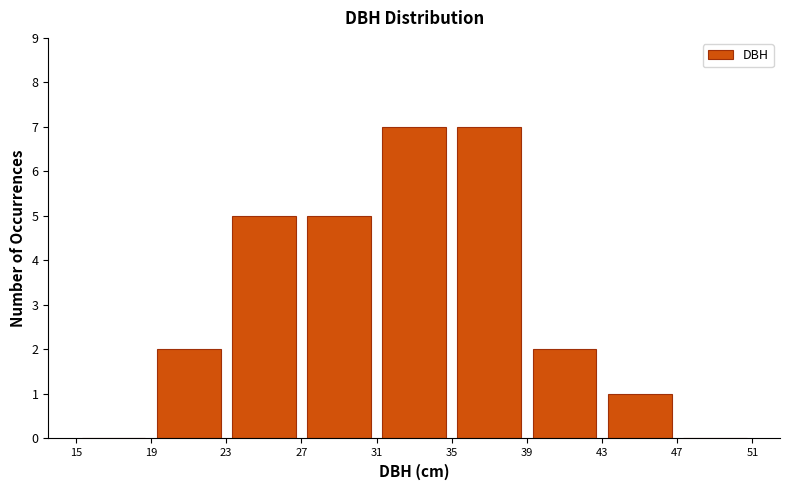

How tall is the bar that spans 35 to 39 on the x-axis? The values are not printed on the chart, so give them approximately, as read against the axis.

7